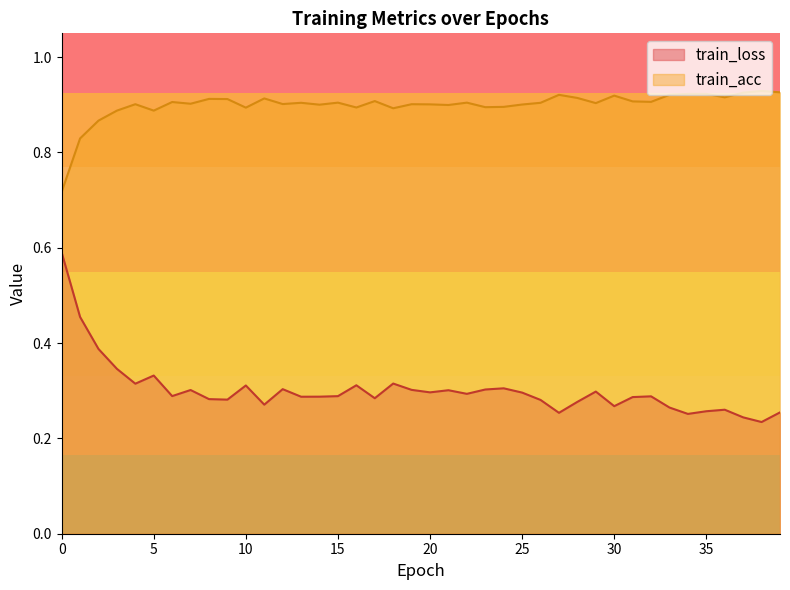

At which category does train_acc reach its first local valley?

5